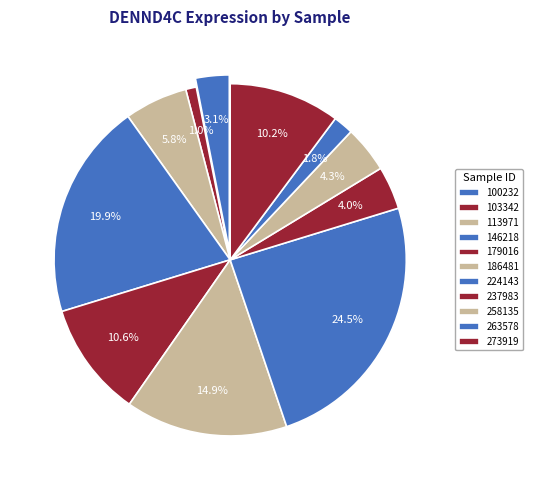

Is 146218 the majority of the pie?

No